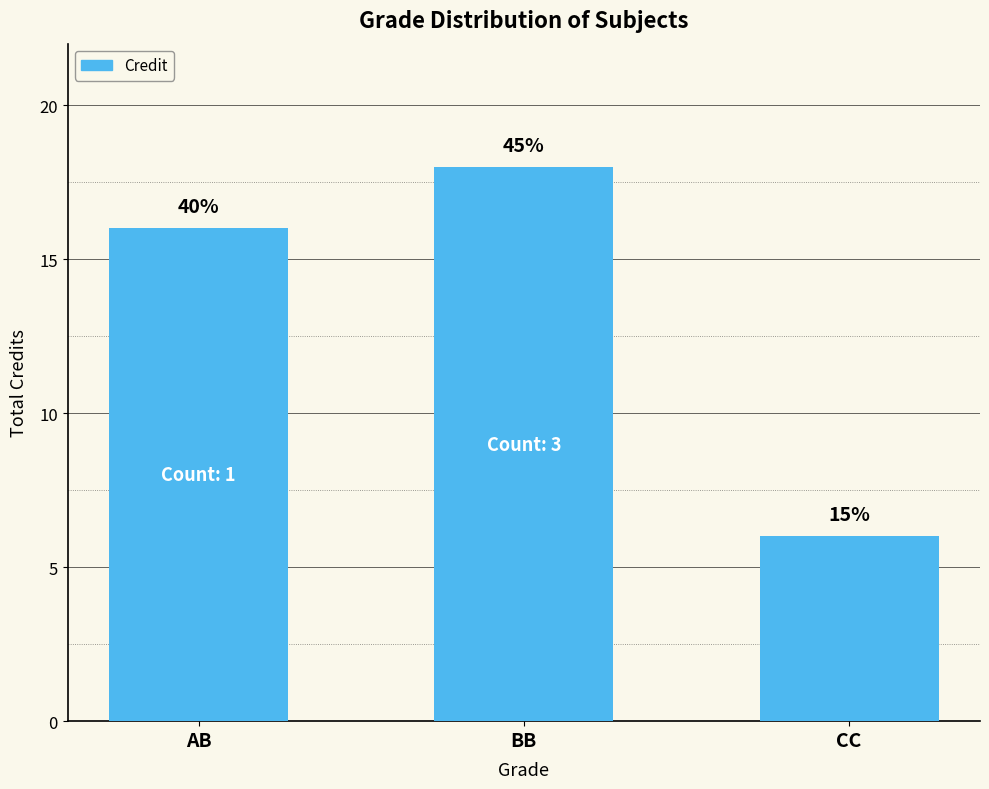

What is the difference between the values at AB and CC?

10